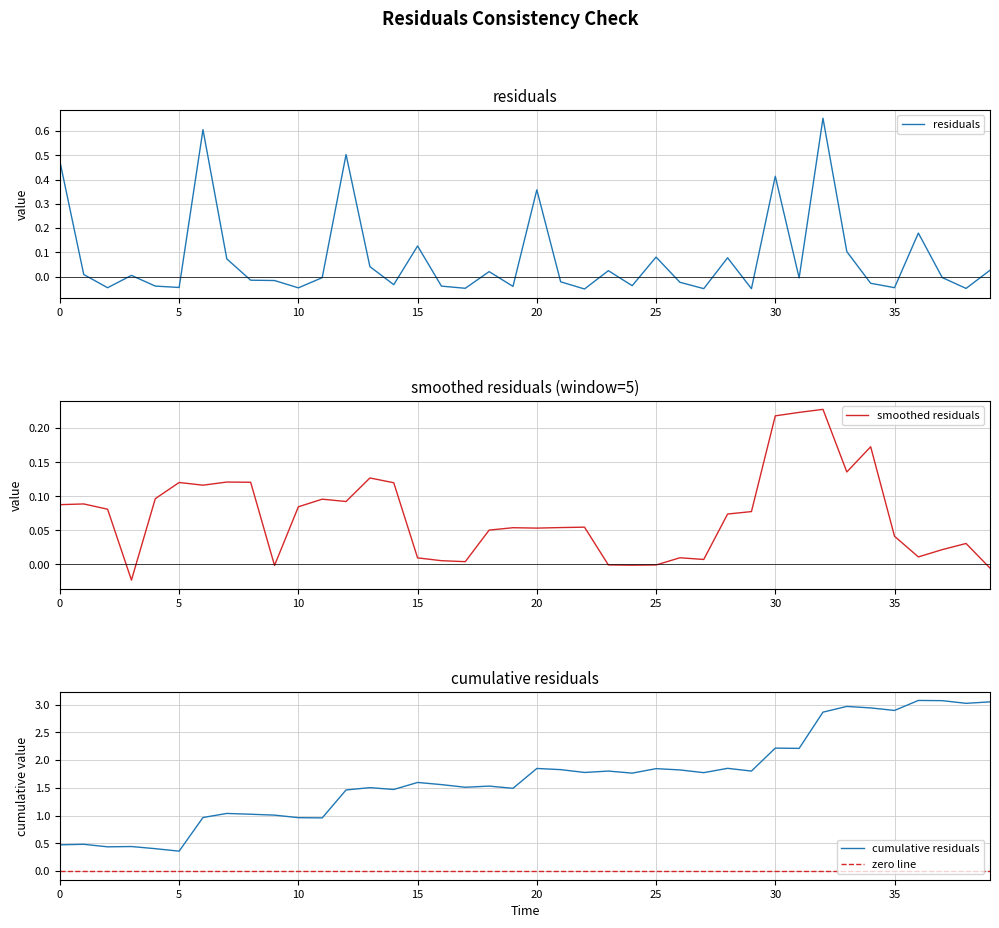

Reading left to right, list all the values displayed in this chart.

residuals: 0.5	0.0	-0.0	0.0	-0.0	-0.0	0.6	0.1	-0.0	-0.0	-0.0	-0.0	0.5	0.0	-0.0	0.1	-0.0	-0.0	0.0	-0.0	0.4	-0.0	-0.1	0.0	-0.0	0.1	-0.0	-0.0	0.1	-0.0	0.4	-0.0	0.7	0.1	-0.0	-0.0	0.2	-0.0	-0.0	0.0
smoothed residuals: 0.1	0.1	0.1	-0.0	0.1	0.1	0.1	0.1	0.1	-0.0	0.1	0.1	0.1	0.1	0.1	0.0	0.0	0.0	0.1	0.1	0.1	0.1	0.1	-0.0	-0.0	-0.0	0.0	0.0	0.1	0.1	0.2	0.2	0.2	0.1	0.2	0.0	0.0	0.0	0.0	-0.0
cumulative residuals: 0.5	0.5	0.4	0.4	0.4	0.4	1.0	1.0	1.0	1.0	1.0	1.0	1.5	1.5	1.5	1.6	1.6	1.5	1.5	1.5	1.9	1.8	1.8	1.8	1.8	1.8	1.8	1.8	1.9	1.8	2.2	2.2	2.9	3.0	2.9	2.9	3.1	3.1	3.0	3.1
zero line: 0.0	0.0	0.0	0.0	0.0	0.0	0.0	0.0	0.0	0.0	0.0	0.0	0.0	0.0	0.0	0.0	0.0	0.0	0.0	0.0	0.0	0.0	0.0	0.0	0.0	0.0	0.0	0.0	0.0	0.0	0.0	0.0	0.0	0.0	0.0	0.0	0.0	0.0	0.0	0.0